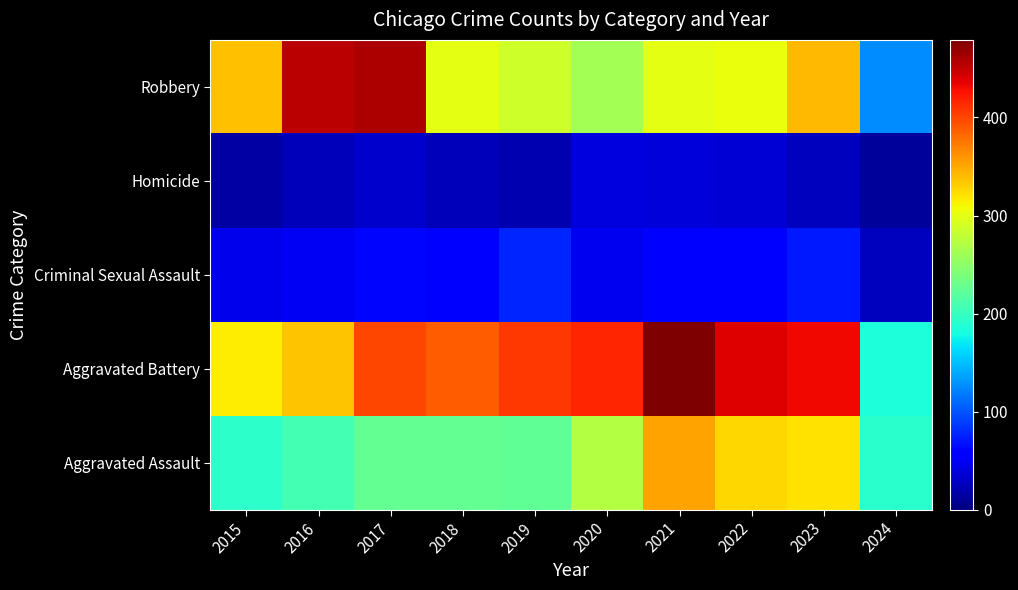

What is the difference between the highest and lowest values at 2019?

385